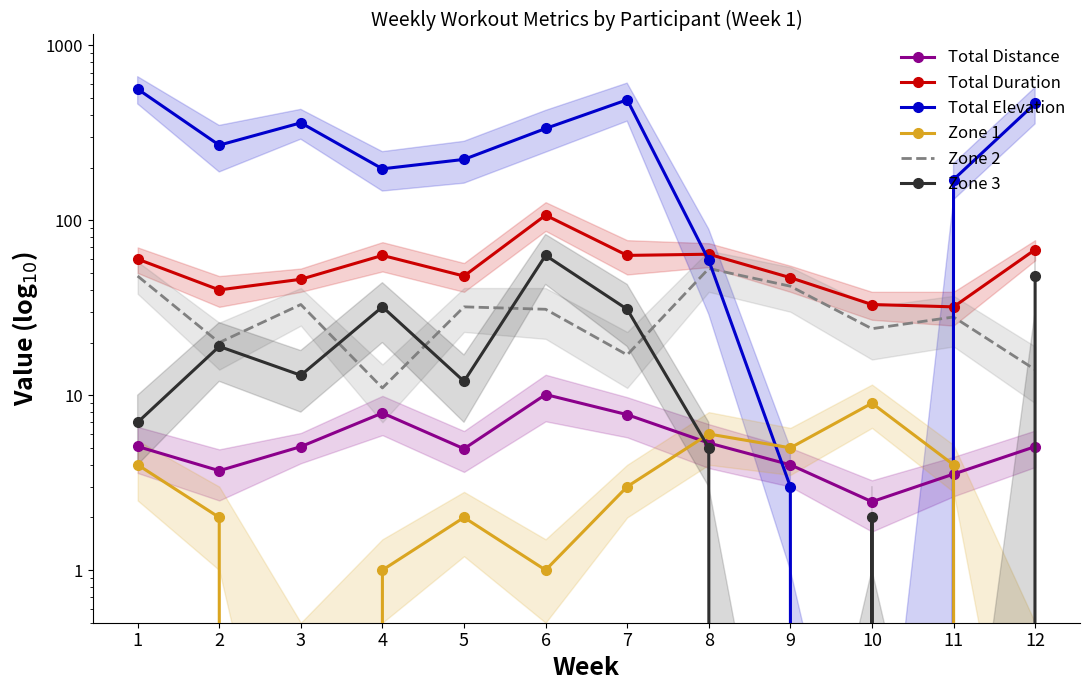

Rank the categories by Total Elevation value from highest to lowest.

1, 7, 12, 3, 6, 2, 5, 4, 11, 8, 9, 10